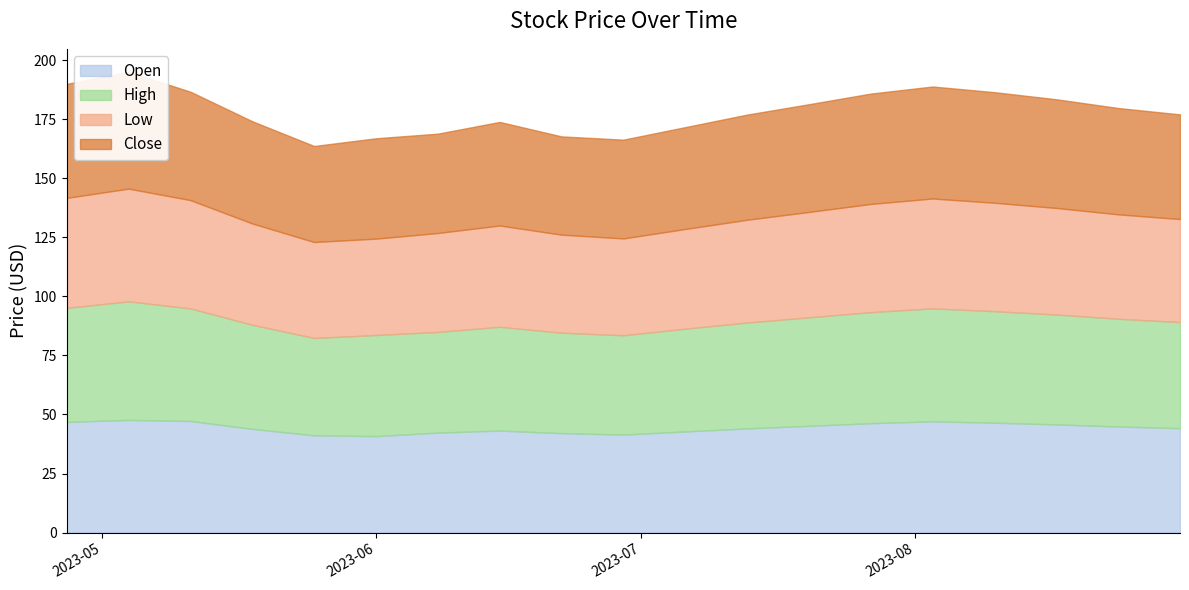

How many interior local peaks does the Close series have?

4